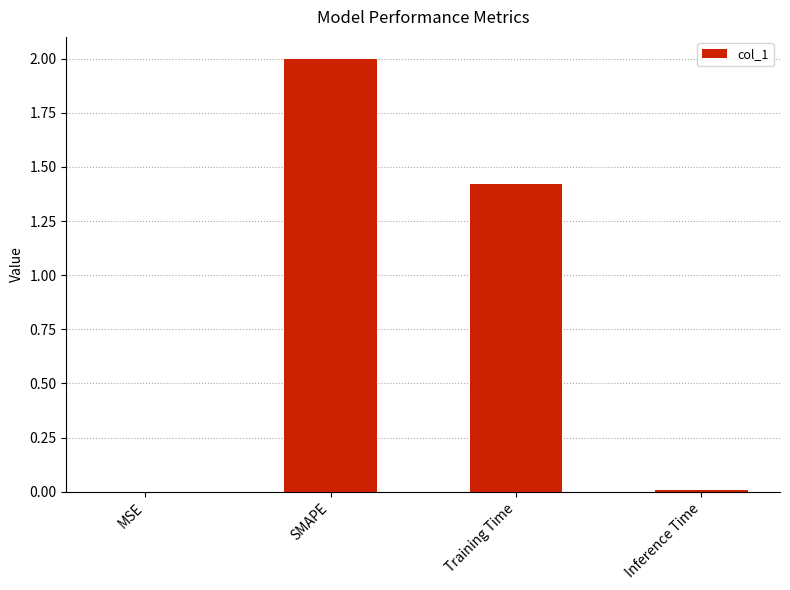

What is the approximate value at Training Time?

1.4